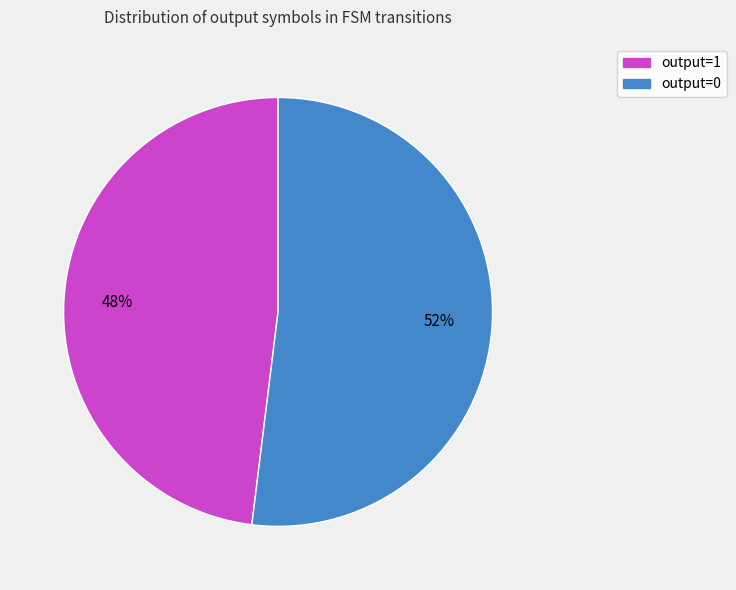

To the nearest percent, what is the average slice percentage?

50%